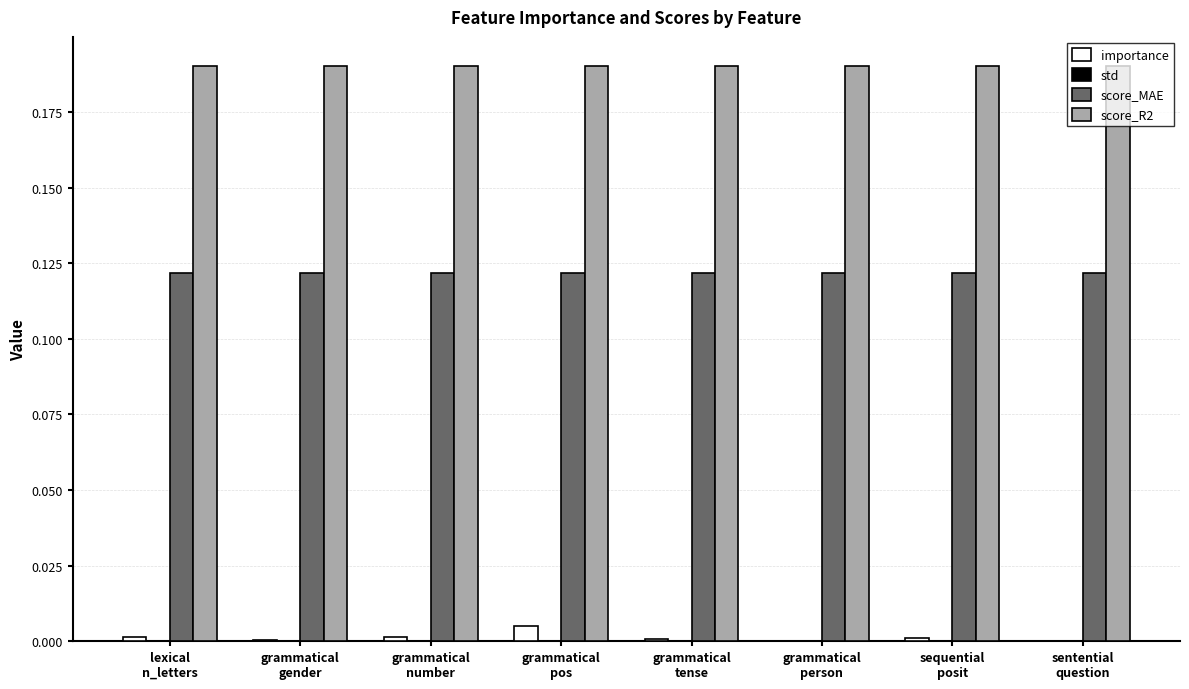

Which category has the lowest value in the score_MAE series?

lexical
n_letters